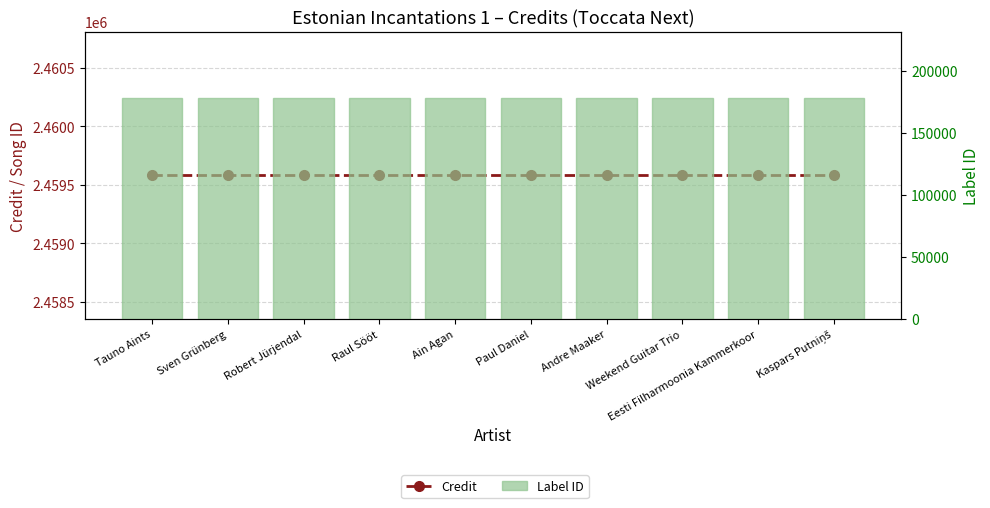

True or false: Credit has a value of 2459580 at Weekend Guitar Trio.

True